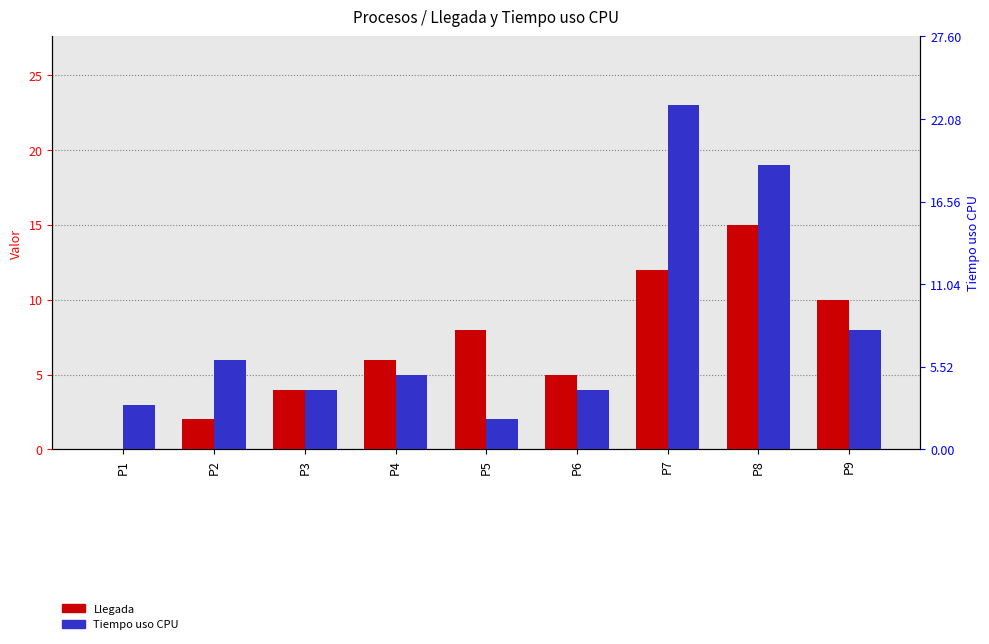

Rank the series by their average value, from lowest to highest.

Llegada, Tiempo uso CPU